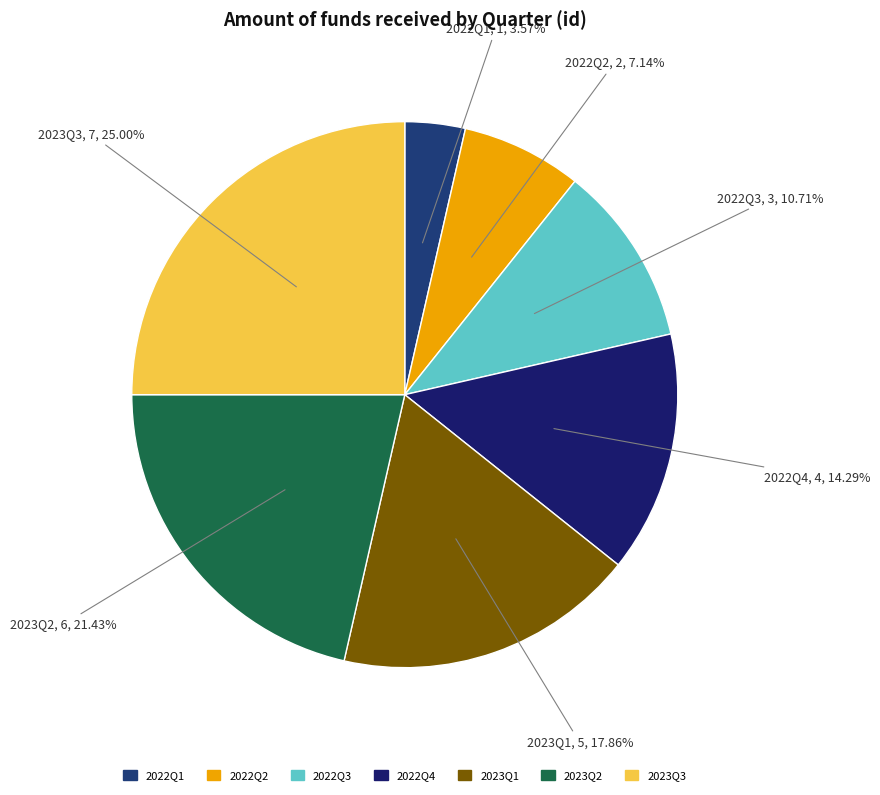

Which category has the biggest portion of the pie?

2023Q3